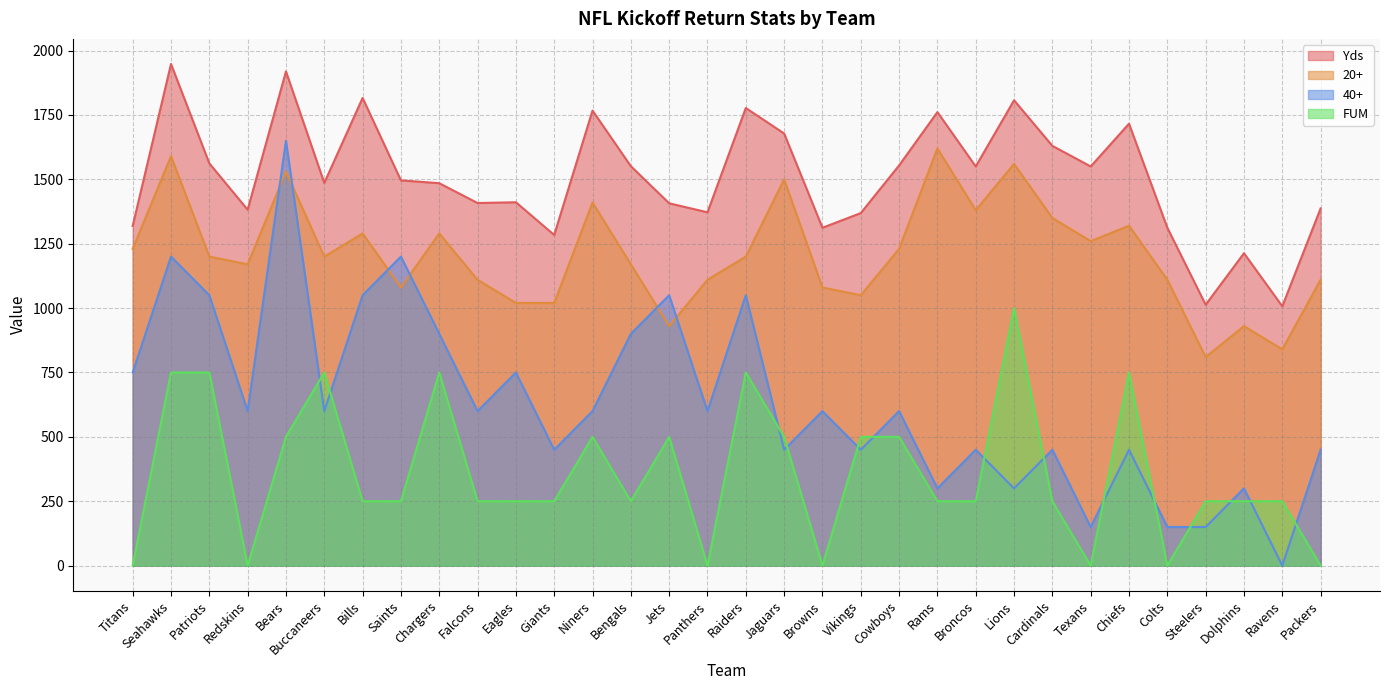

What is the difference between the maximum and minimum values in the Yds series?

941